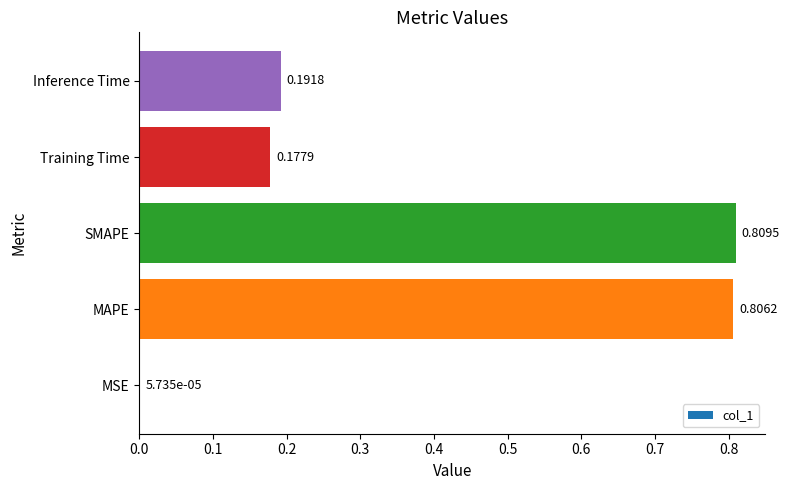

Where is the data nearest to the value 0?

MSE